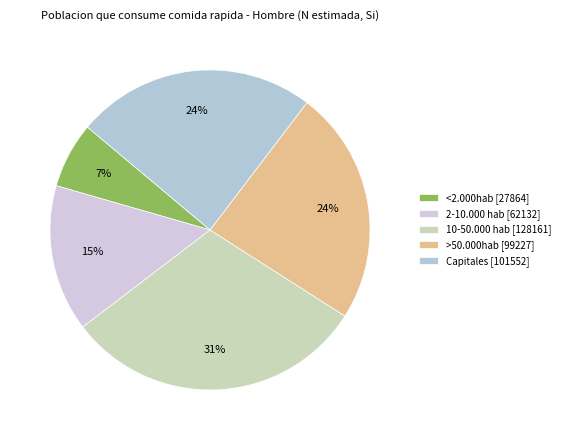

Is >50.000hab the majority of the pie?

No